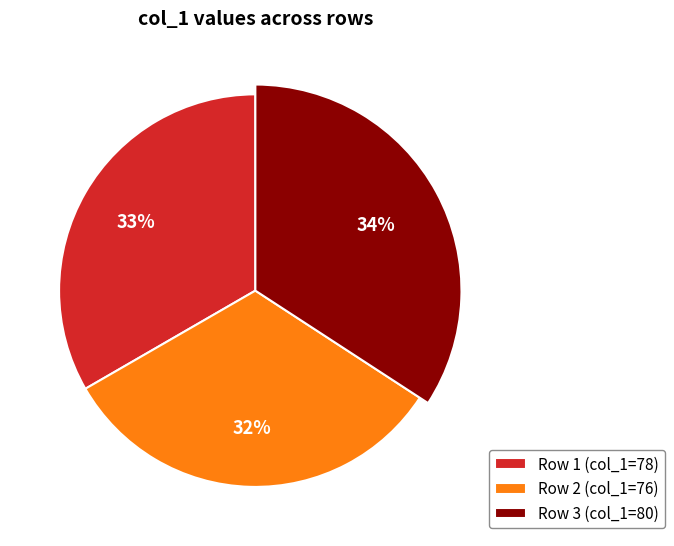

To the nearest percent, what percentage of the pie is Row 1 (col_1=78)?

33%